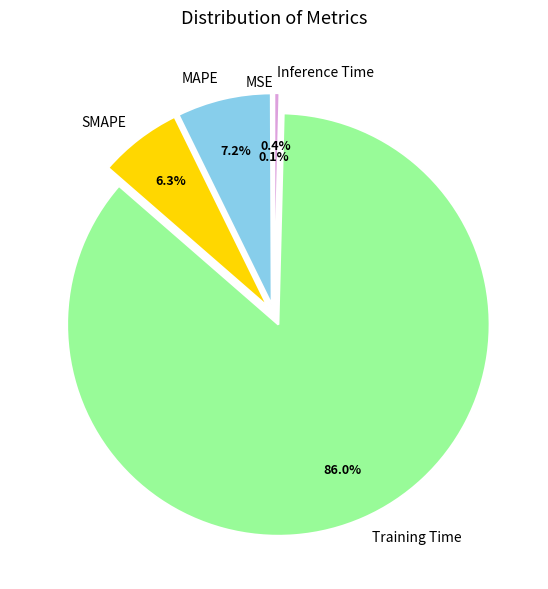

True or false: Training Time accounts for 99% of the total.

False